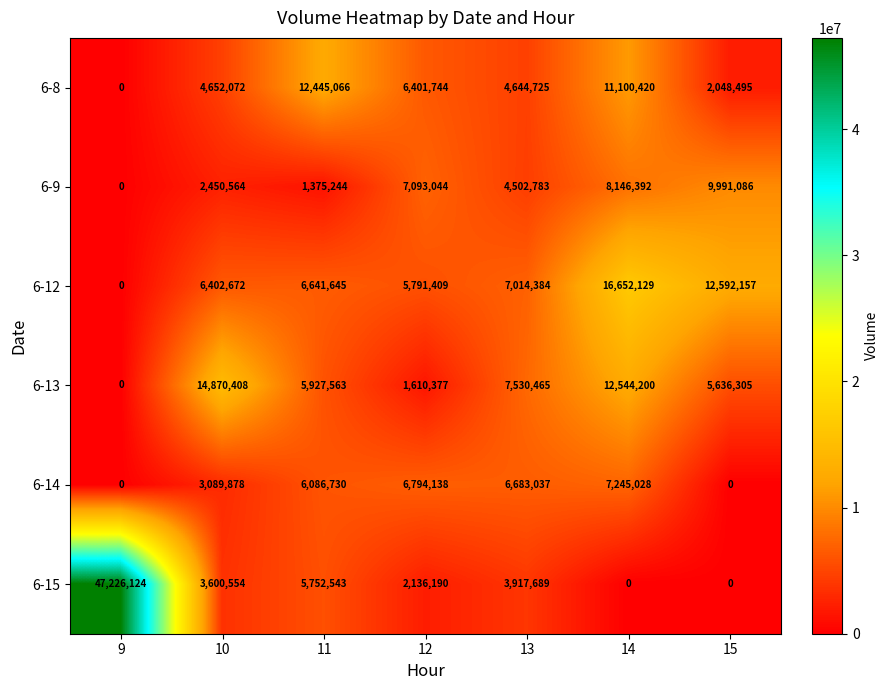

How many categories are shown in the chart?

7